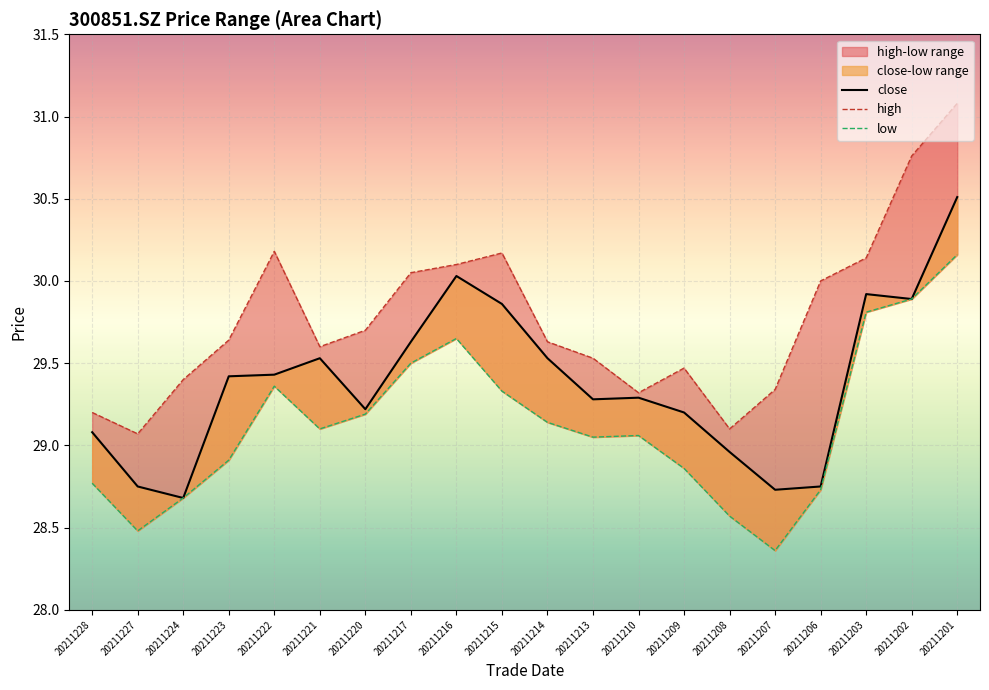

What is the lowest value of the low series?

28.4